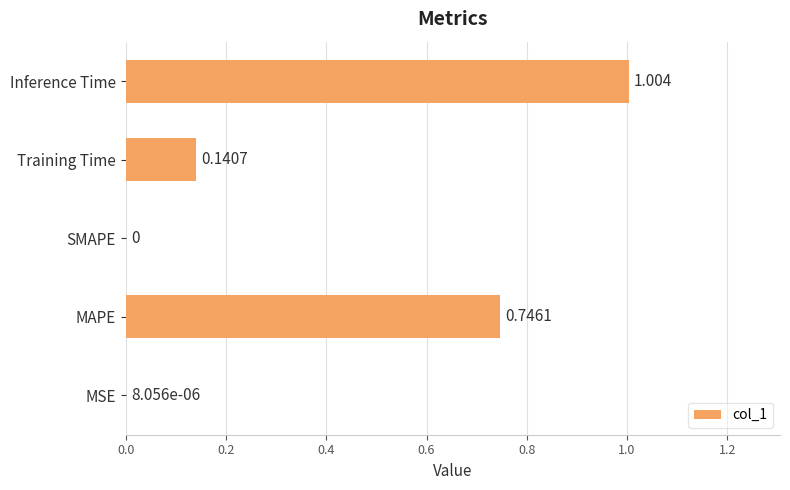

Which has a higher value, Training Time or SMAPE?

Training Time